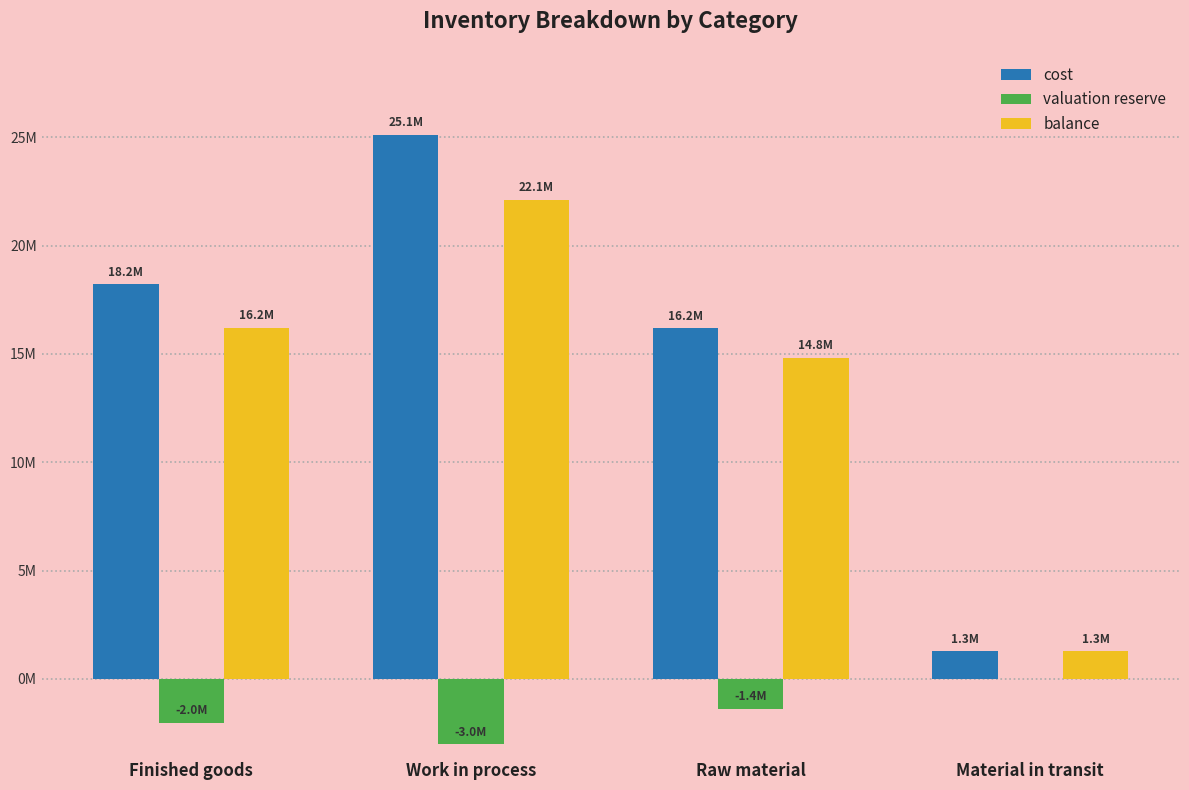

At which label is balance closest to 11693839?

Raw material